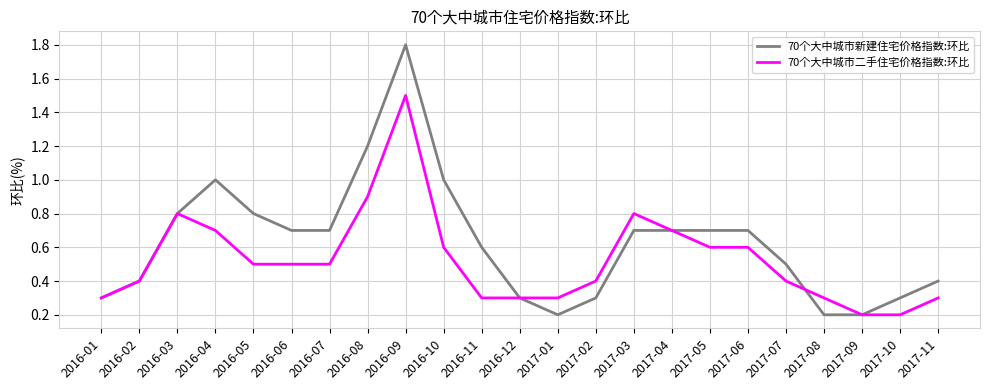

Reading left to right, what are all the values shown in this chart?

70个大中城市新建住宅价格指数:环比: 0.3	0.4	0.8	1.0	0.8	0.7	0.7	1.2	1.8	1.0	0.6	0.3	0.2	0.3	0.7	0.7	0.7	0.7	0.5	0.2	0.2	0.3	0.4
70个大中城市二手住宅价格指数:环比: 0.3	0.4	0.8	0.7	0.5	0.5	0.5	0.9	1.5	0.6	0.3	0.3	0.3	0.4	0.8	0.7	0.6	0.6	0.4	0.3	0.2	0.2	0.3